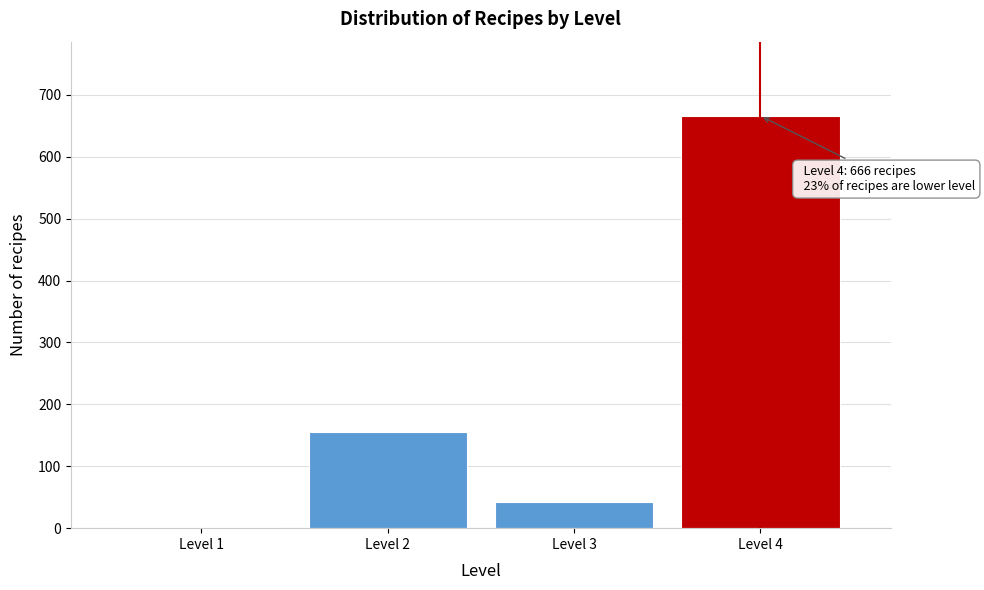

Reading left to right, list all the values displayed in this chart.

Level 1=2	Level 2=155	Level 3=42	Level 4=666